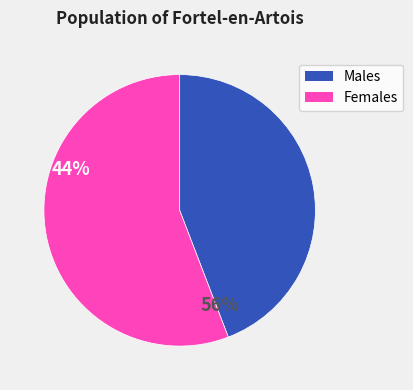

Is there a majority slice in this chart?

Yes